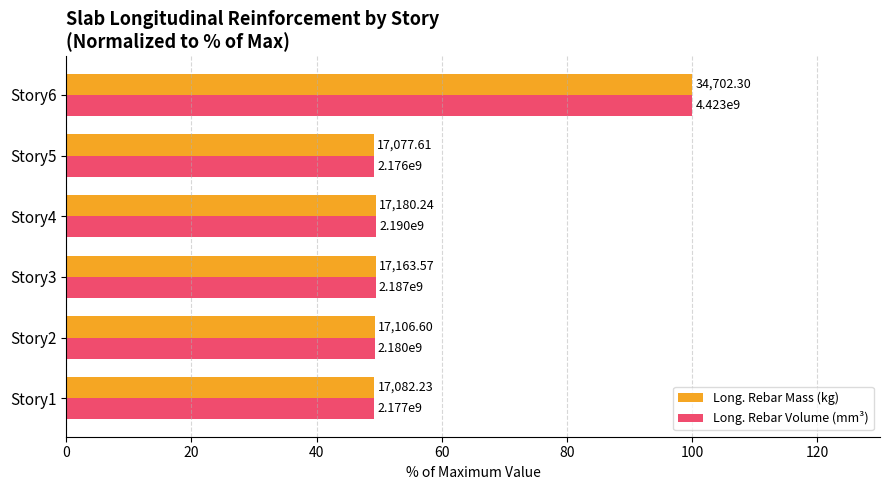

What are all the series names shown in the legend?

Long. Rebar Mass (kg), Long. Rebar Volume (mm³)